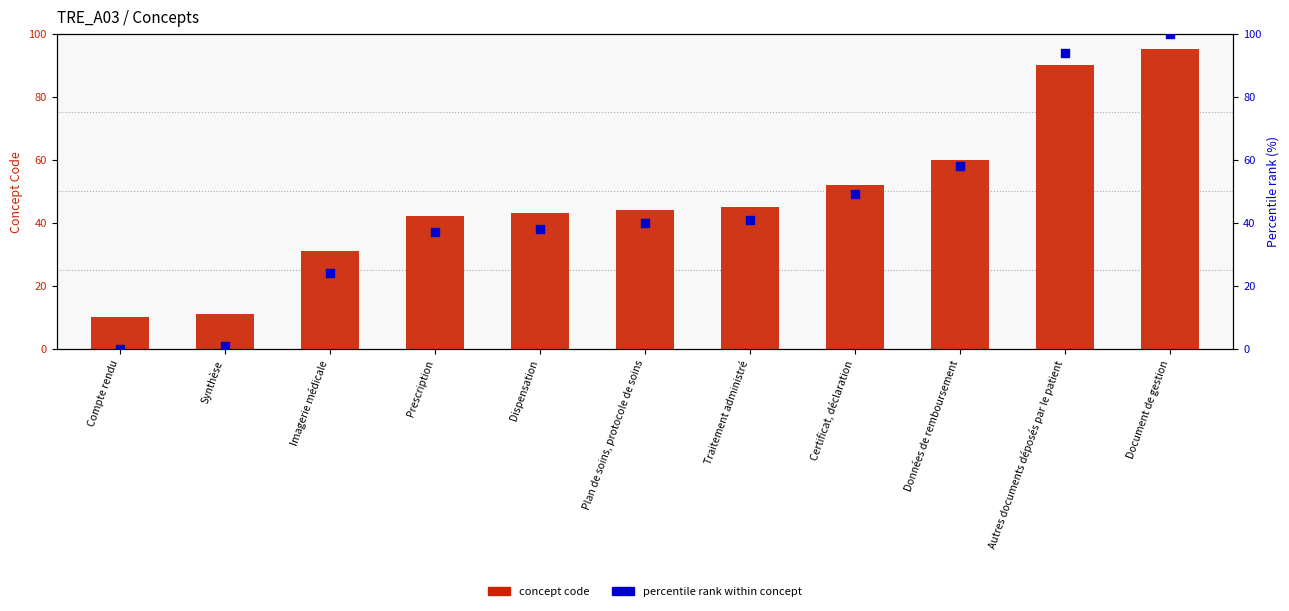

Is the value of concept code at Document de gestion greater than the value of percentile rank within concept at Compte rendu?

Yes